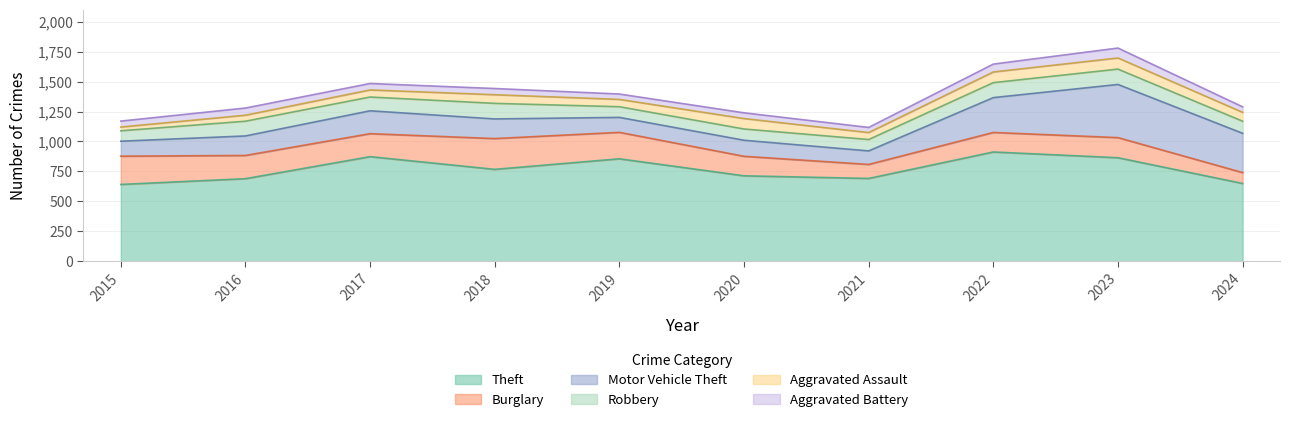

Reading left to right, transcribe all the data shown in this chart.

Theft: 641	689	873	767	855	713	691	912	864	649
Burglary: 236	194	192	257	221	163	117	163	168	91
Motor Vehicle Theft: 125	163	191	164	125	134	113	291	444	328
Robbery: 87	123	115	130	89	94	95	125	128	101
Aggravated Assault: 31	50	59	72	61	87	58	89	93	74
Aggravated Battery: 50	60	54	52	45	48	43	66	83	46